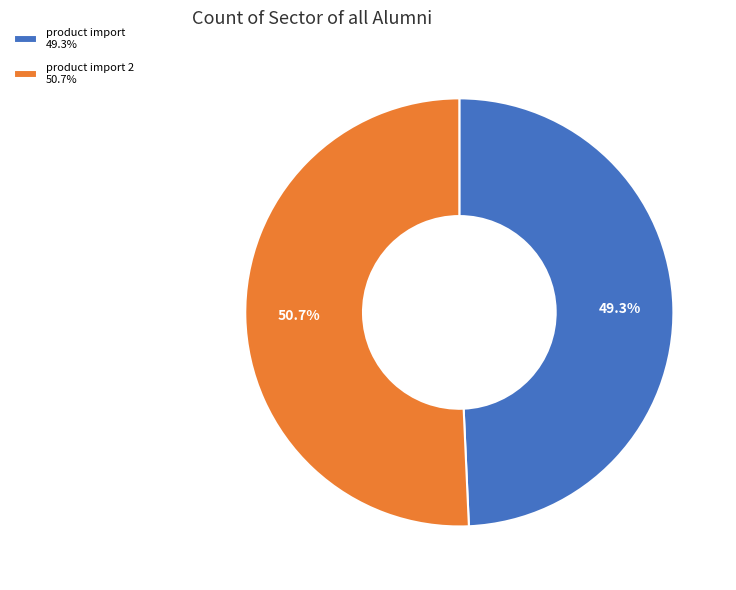

To the nearest percent, what is the average slice percentage?

50%